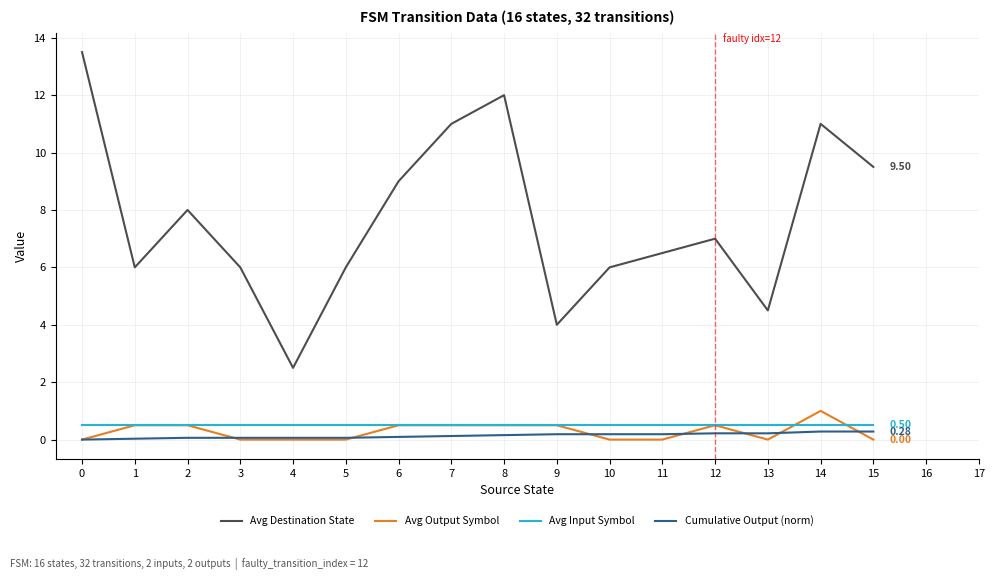

Between 13 and 14, which series saw the biggest shift?

Avg Destination State